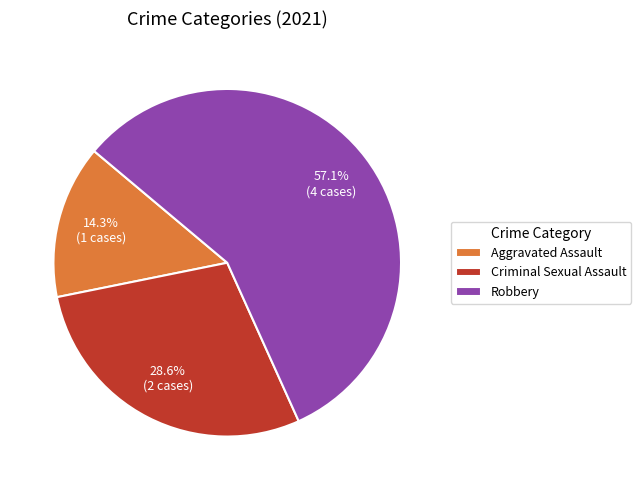

How much of the chart is everything except Aggravated Assault?

85.7%